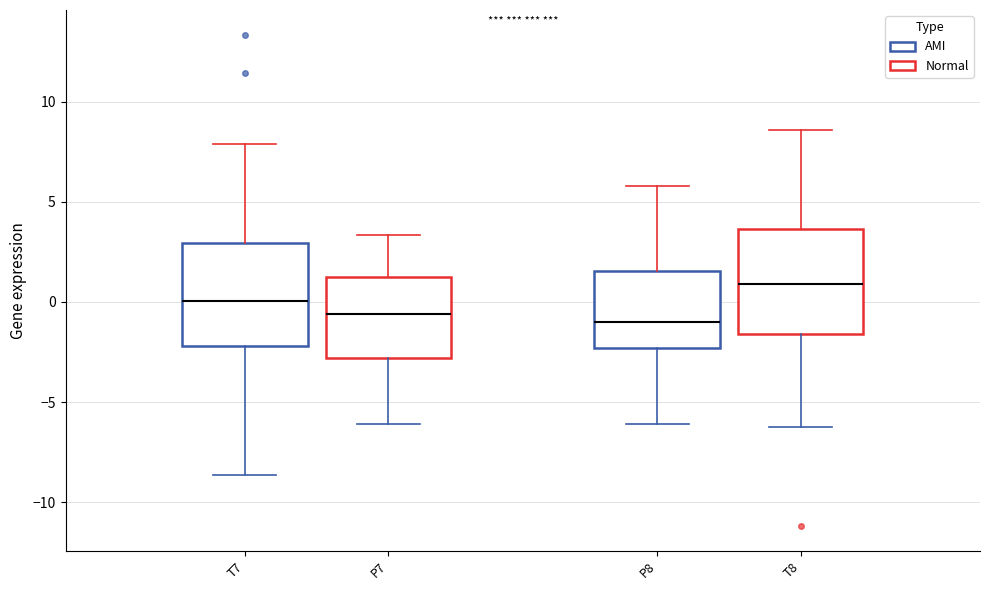

Reading left to right, transcribe this box plot: for each box, give where its median line is, the range the box spans, and where its two whiskers end, as read against the y-axis. The values are not printed on the chart, so give them approximately, as read against the axis.

T7: median 0.0, box -2.0 to 3.0, whiskers -8.5 to 8.0
P7: median -0.5, box -3.0 to 1.0, whiskers -6.0 to 3.5
P8: median -1.0, box -2.5 to 1.5, whiskers -6.0 to 6.0
T8: median 1.0, box -1.5 to 3.5, whiskers -6.0 to 8.5